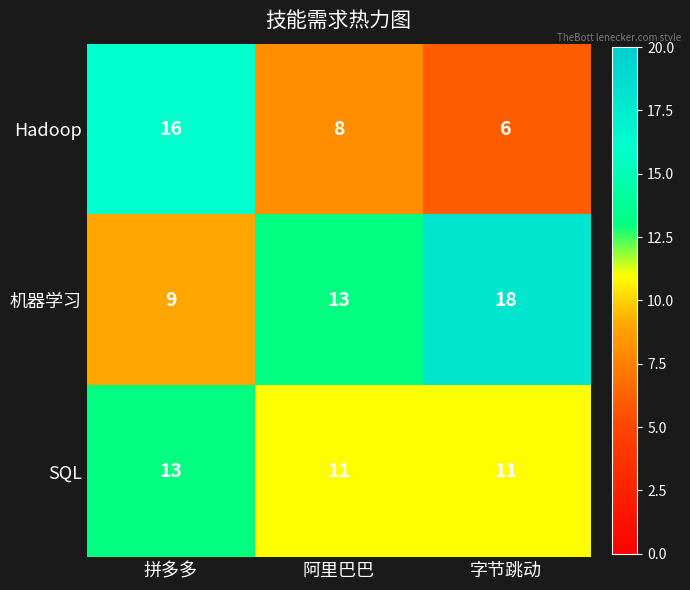

List the series in order of their peak value, highest first.

机器学习, Hadoop, SQL